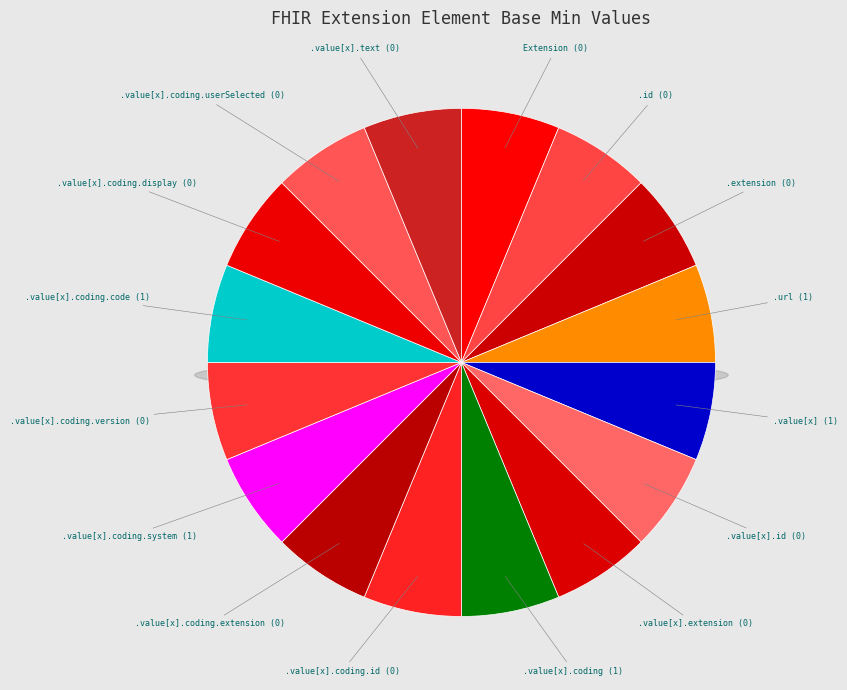

Which slice is the largest?

Extension.url